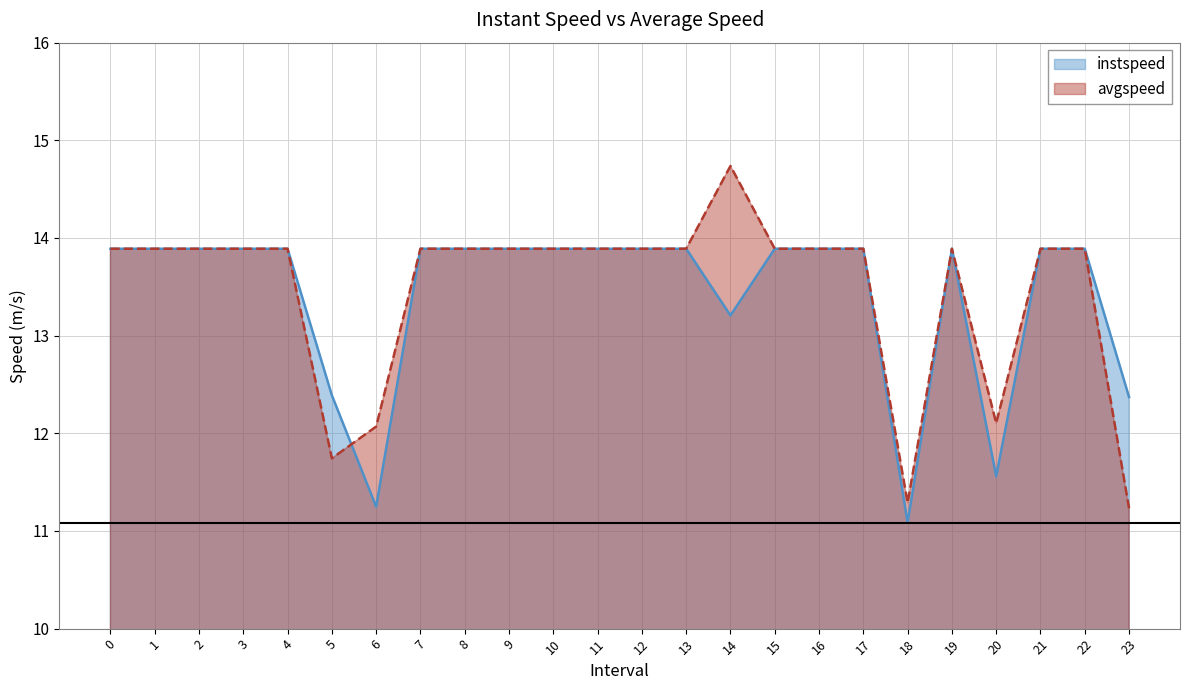

Between which two adjacent categories do avgspeed and instspeed first intersect?

5.0 and 6.0